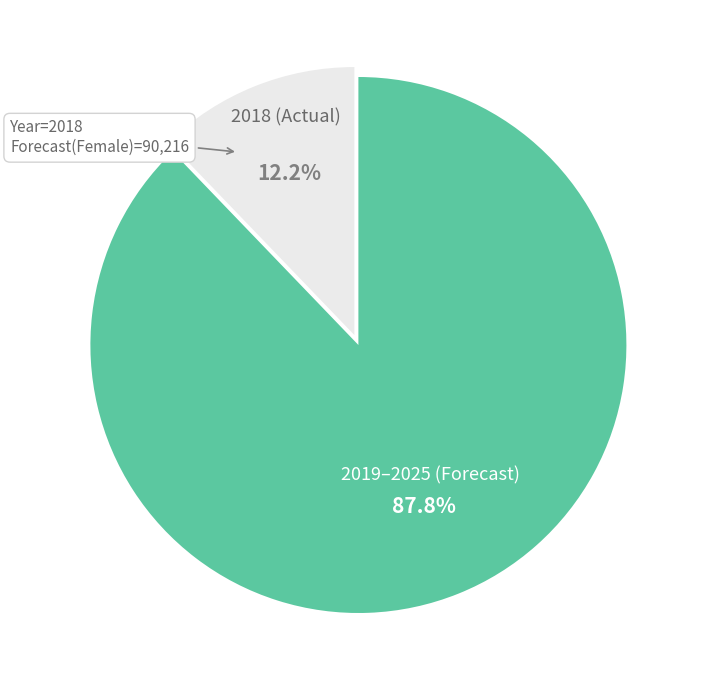

Which slice is the smallest?

2018 (Actual)